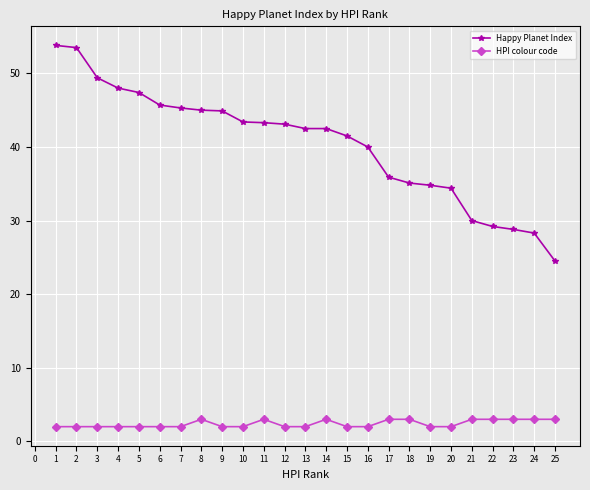

What is the approximate value of HPI colour code at 3?

2.0